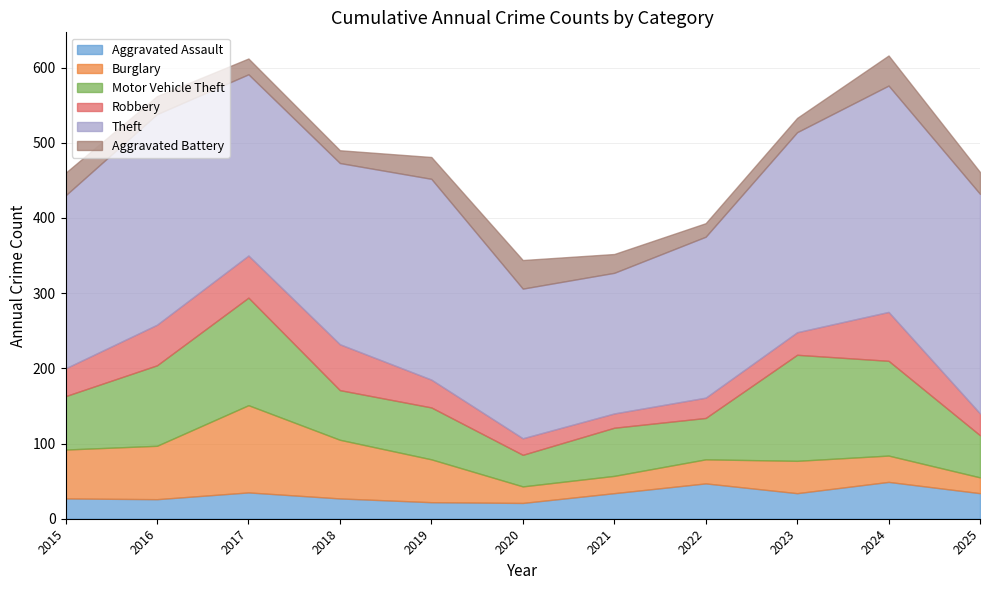

At 2022, list the series in order from smallest to largest.

Aggravated Battery, Robbery, Burglary, Aggravated Assault, Motor Vehicle Theft, Theft